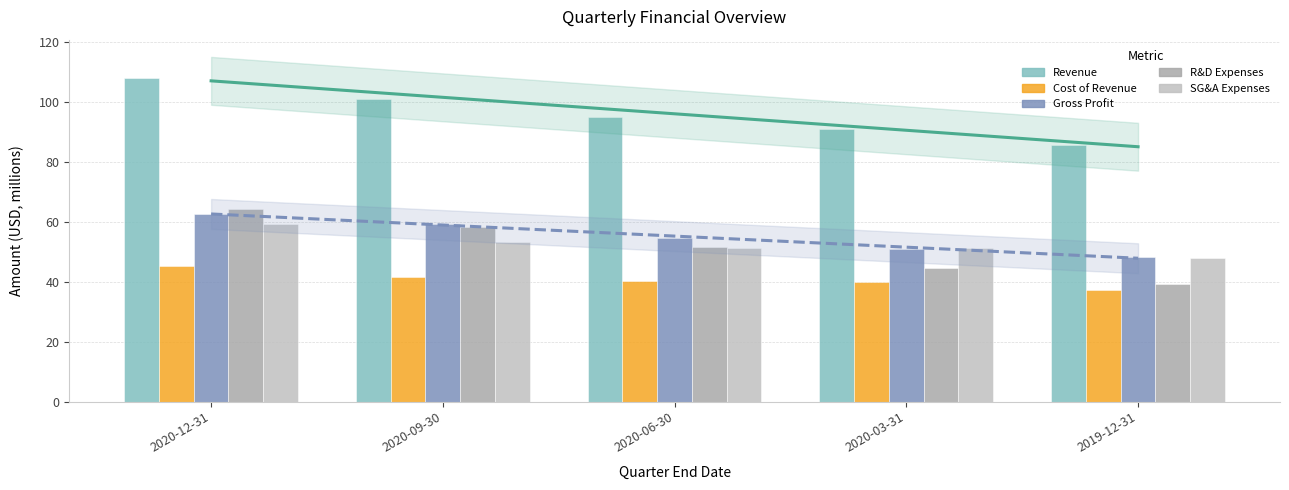

Reading left to right, list all the values displayed in this chart.

Revenue: 108.1	100.9	95.1	91.0	85.5
Cost of Revenue: 45.3	41.6	40.3	39.9	37.1
Gross Profit: 62.8	59.3	54.8	51.0	48.4
R&D Expenses: 64.5	58.3	51.6	44.5	39.2
SG&A Expenses: 59.2	53.2	51.2	51.4	47.9